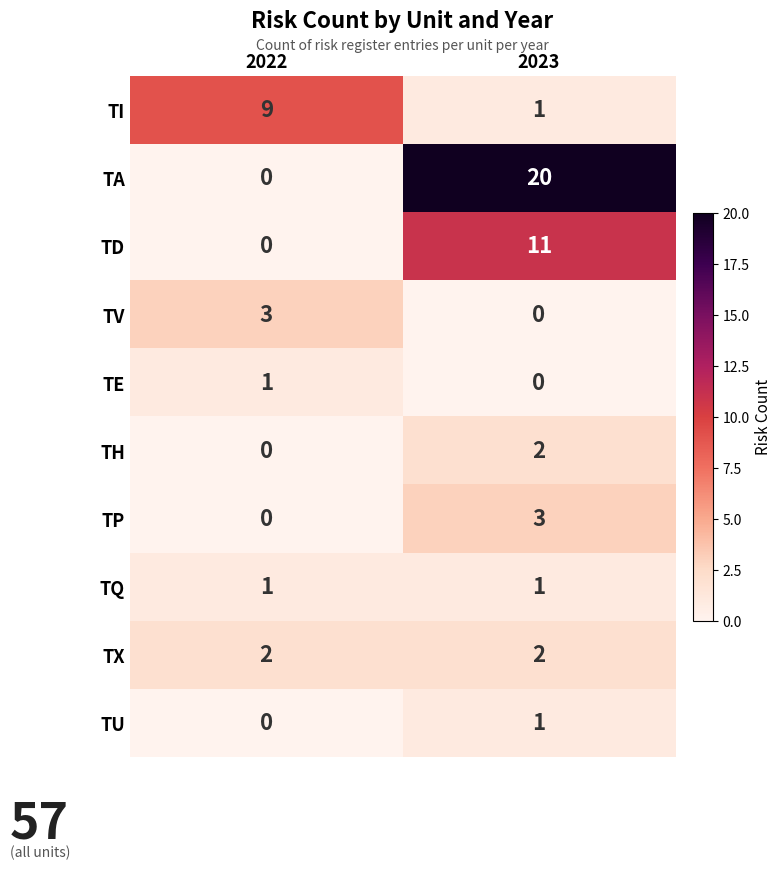

What is the sum of the TX values at 2022 and 2023?

4